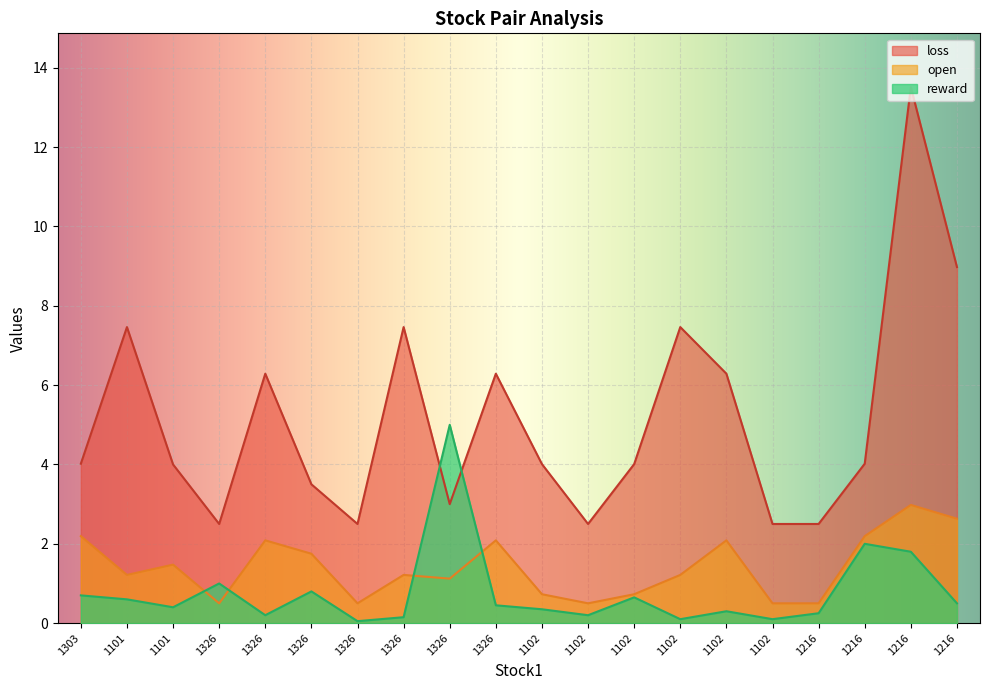

Does the chart display data point markers on the line(s)?

No